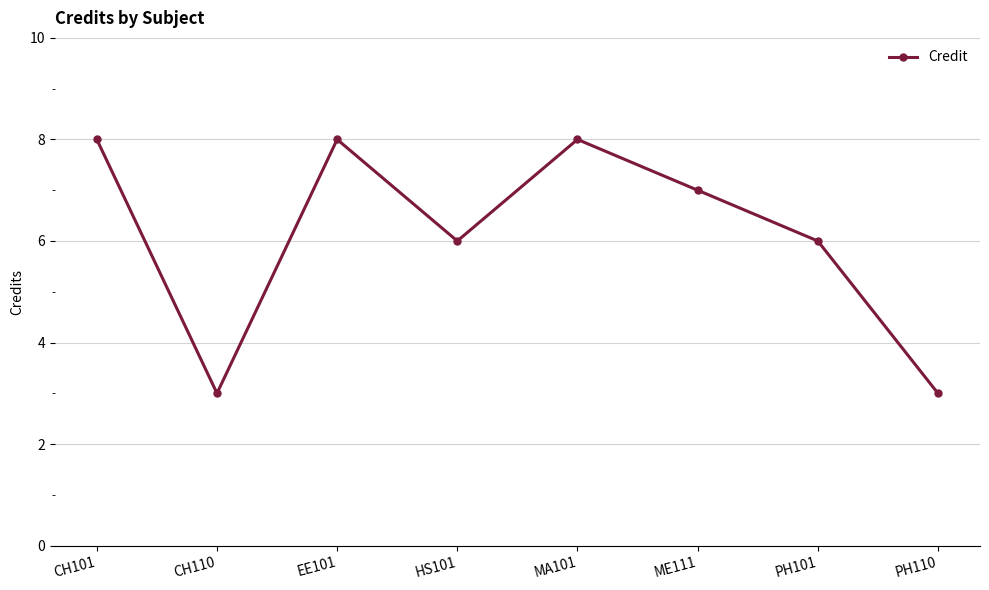

What is the minimum value shown in the chart?

3